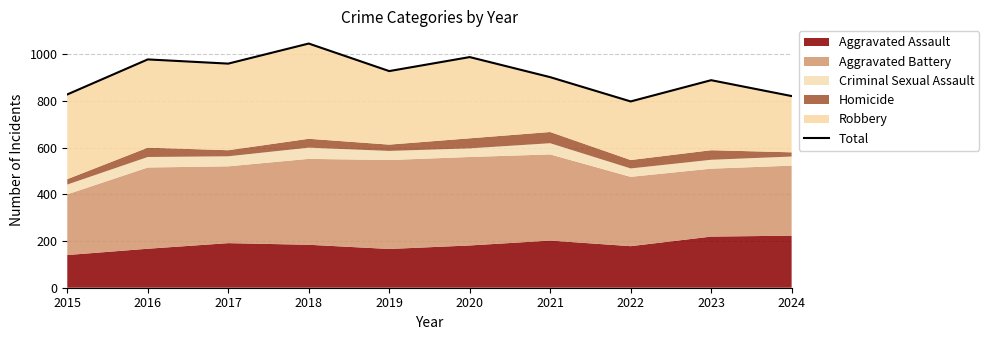

What is the change in value from 2018 to 2020?

-58